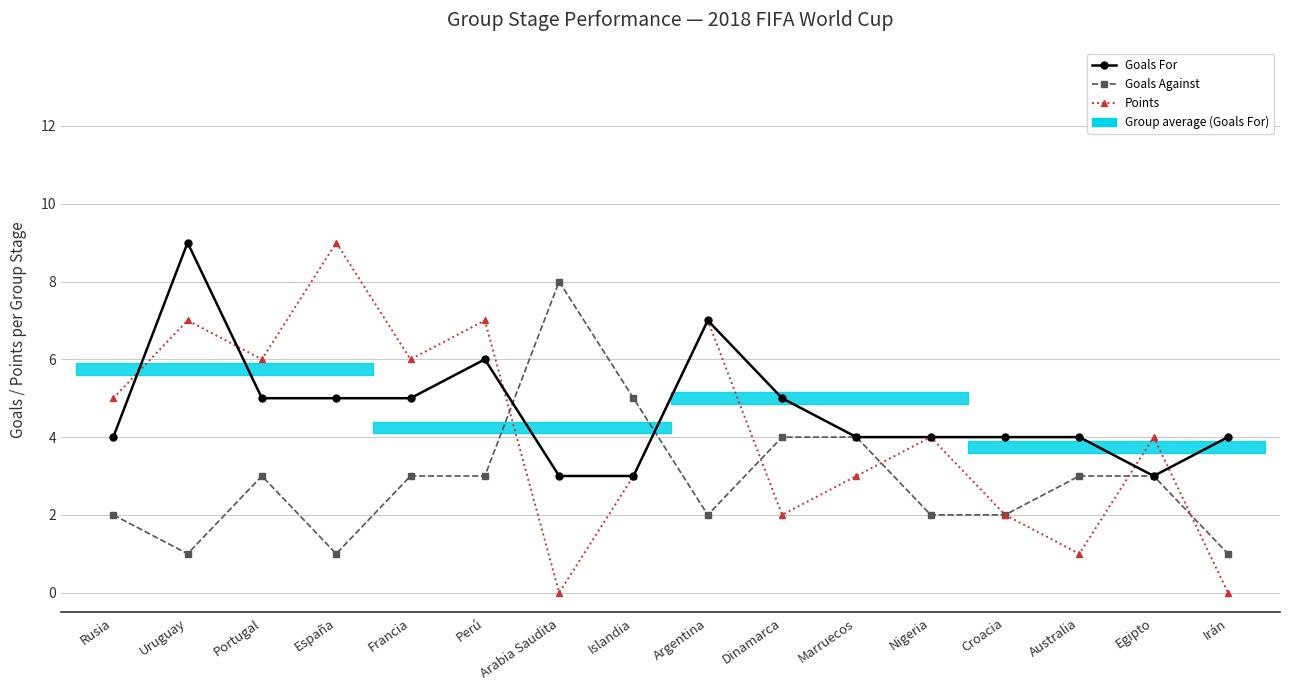

What is the label of the 11th point from the right?

Perú